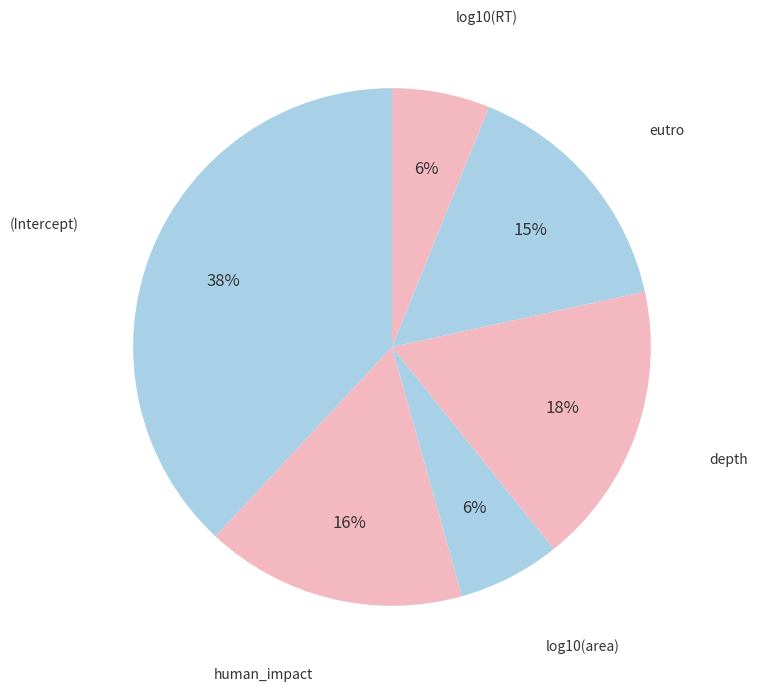

Combined, do human_impact and eutro account for over 50%?

No